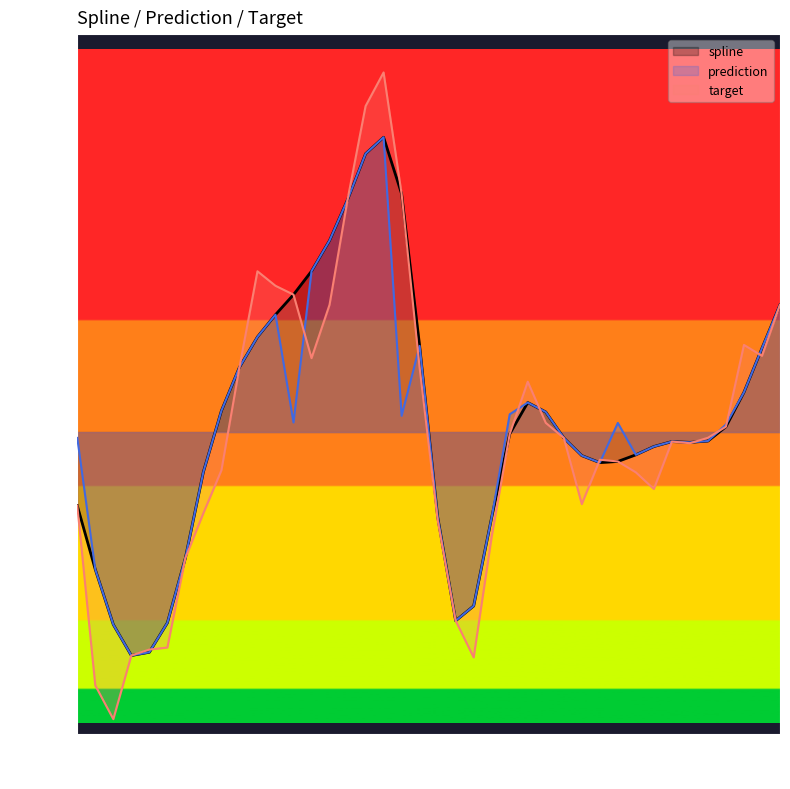

What is the difference between the second highest and second lowest values in the prediction series?

2988.0